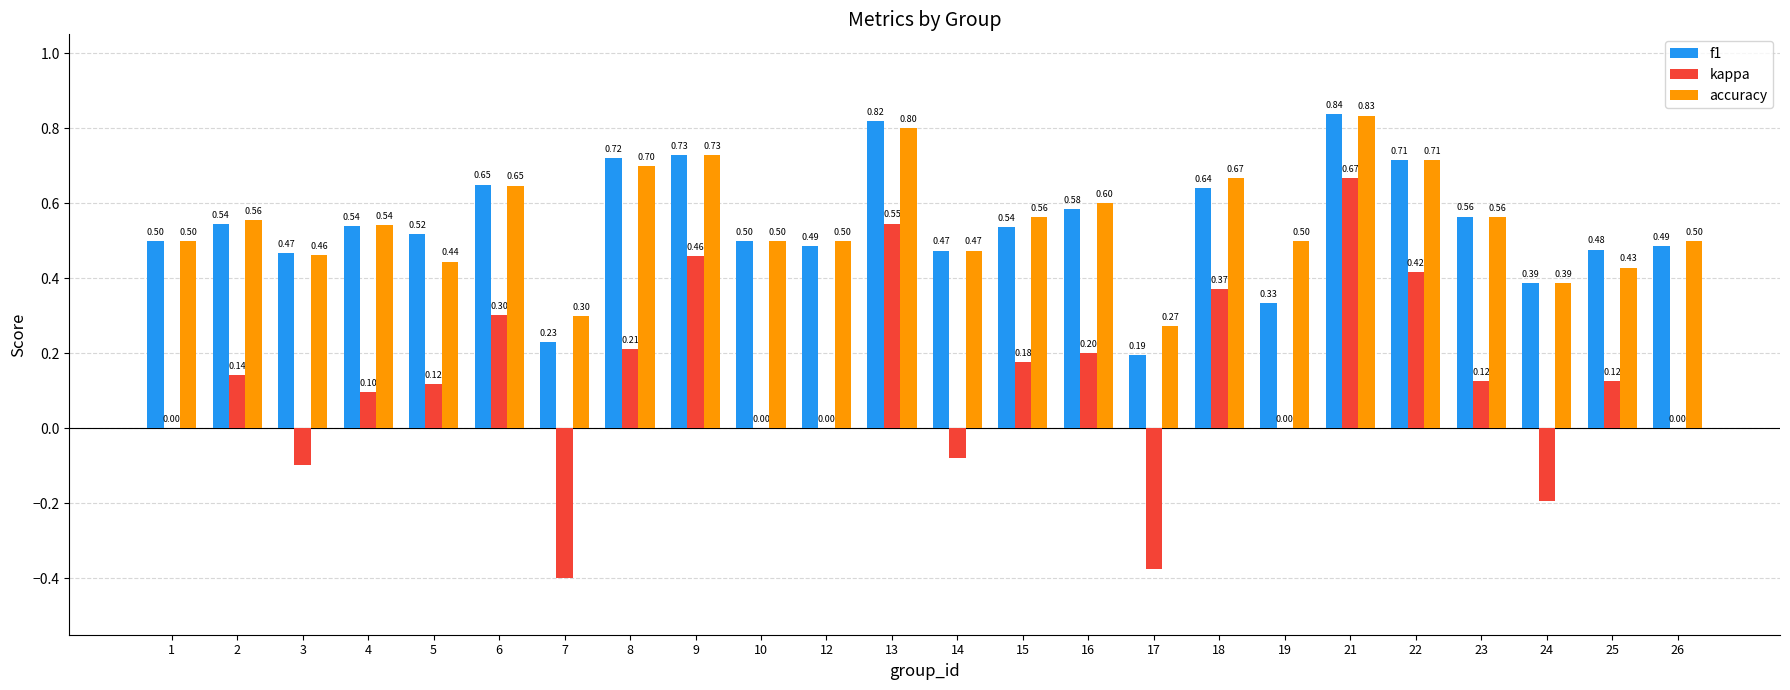

What is the total value across all series at 8?

1.6